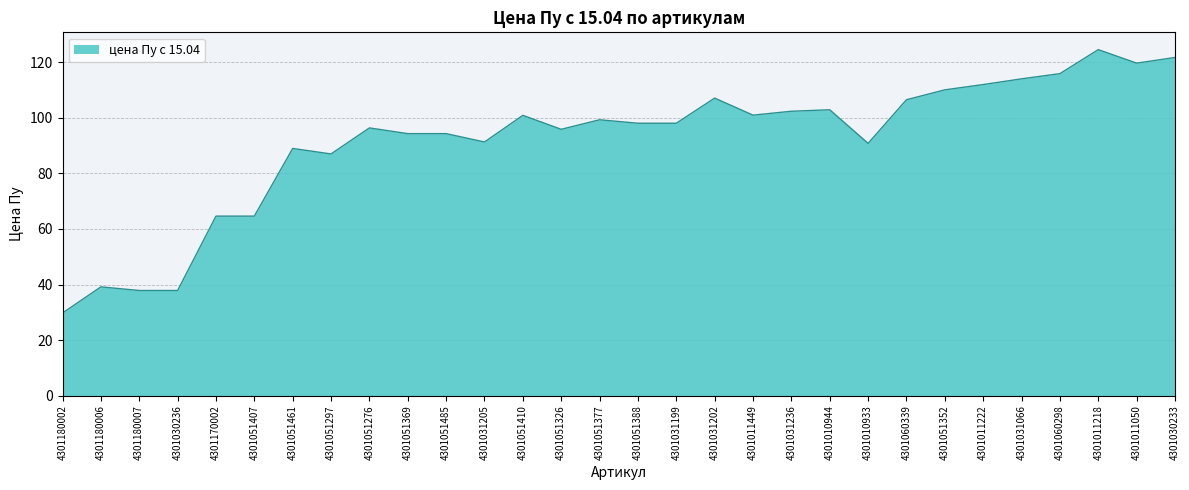

What is the ratio of the value at 4301010933 to the value at 4301060339?

0.9